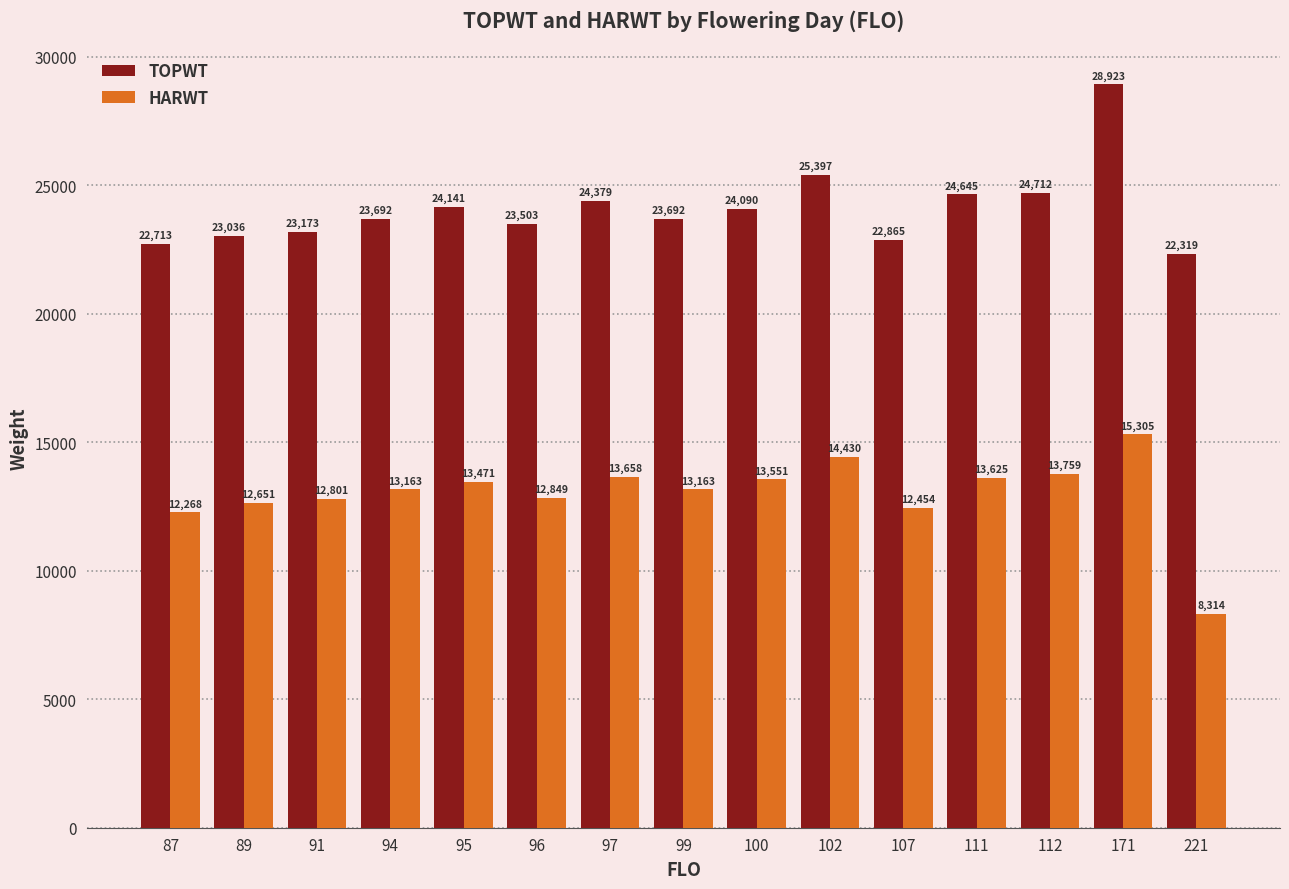

What is the value of the TOPWT bar at the 4th from the left?

23692